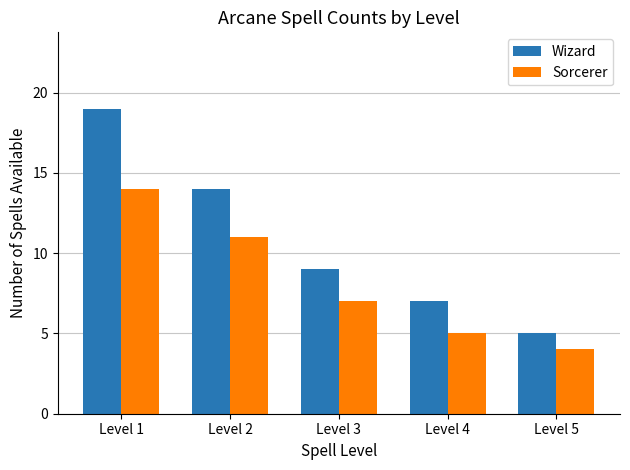

Reading left to right, list all the values displayed in this chart.

Wizard: Level 1=19	Level 2=14	Level 3=9	Level 4=7	Level 5=5
Sorcerer: Level 1=14	Level 2=11	Level 3=7	Level 4=5	Level 5=4